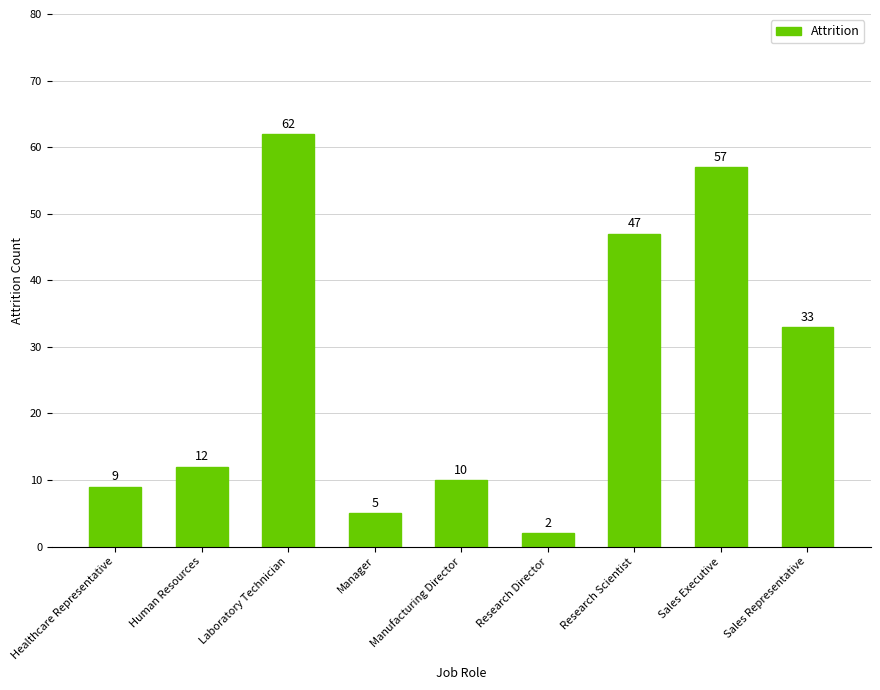

Reading left to right, list all the values displayed in this chart.

9	12	62	5	10	2	47	57	33